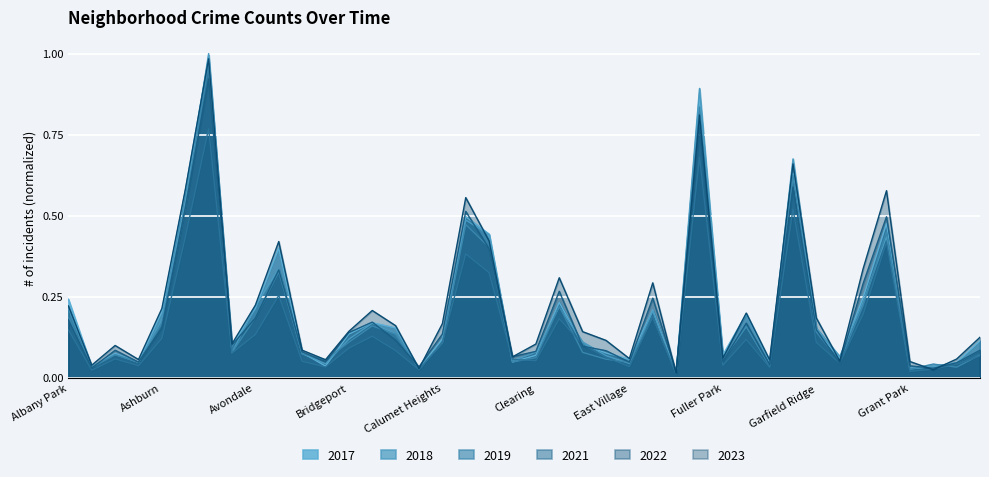

What are all the series names shown in the legend?

2017, 2018, 2019, 2021, 2022, 2023